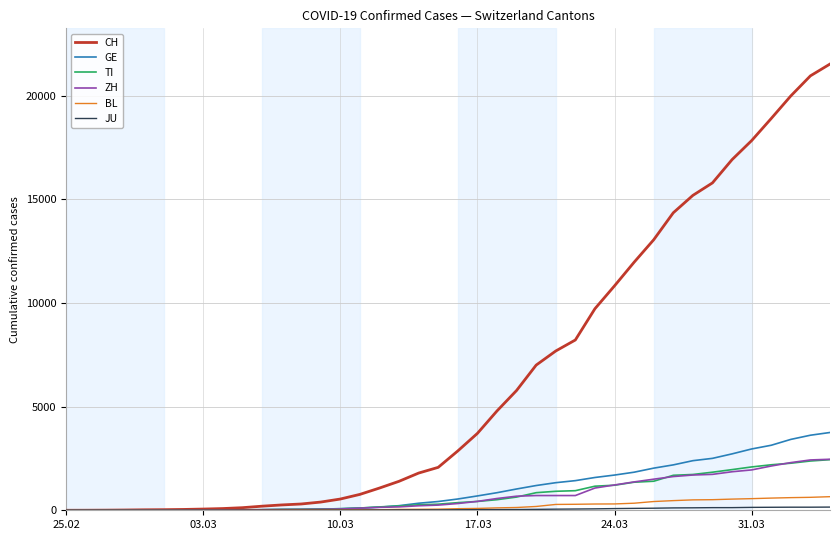

Which series has the largest range (max minus min)?

CH